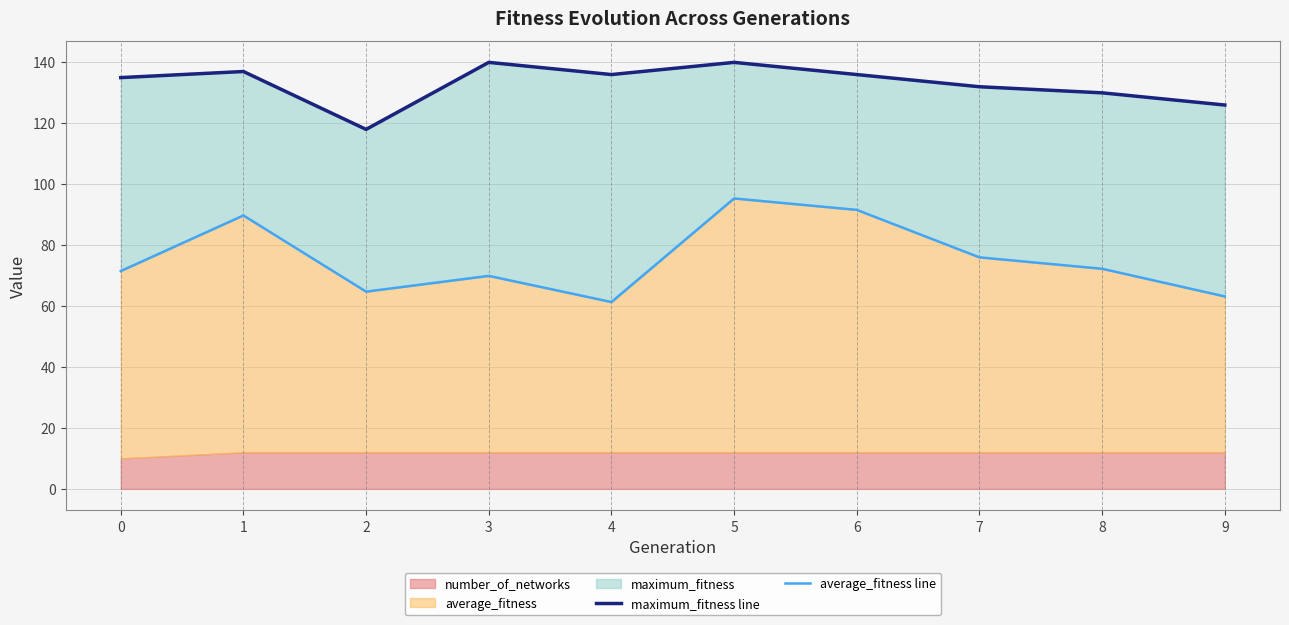

The value of maximum_fitness line at 2 is 27.1. True or false?

False